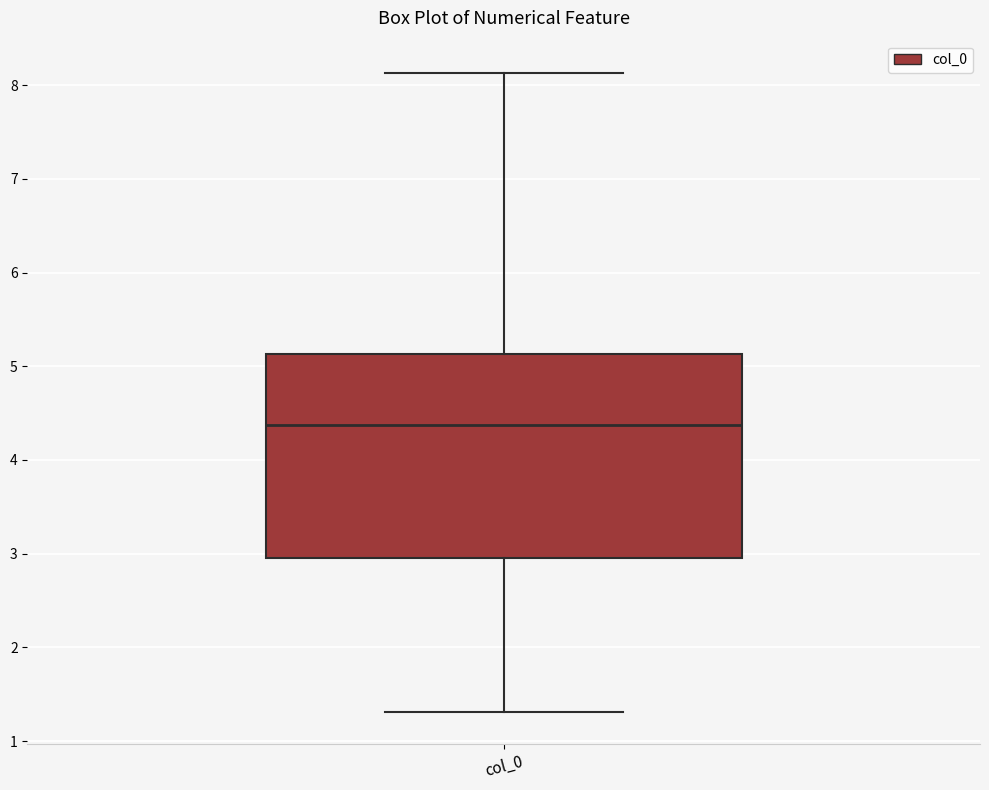

Where does the upper whisker of the box for col_0 end on the y-axis? The values are not printed on the chart, so give them approximately, as read against the axis.

8.1